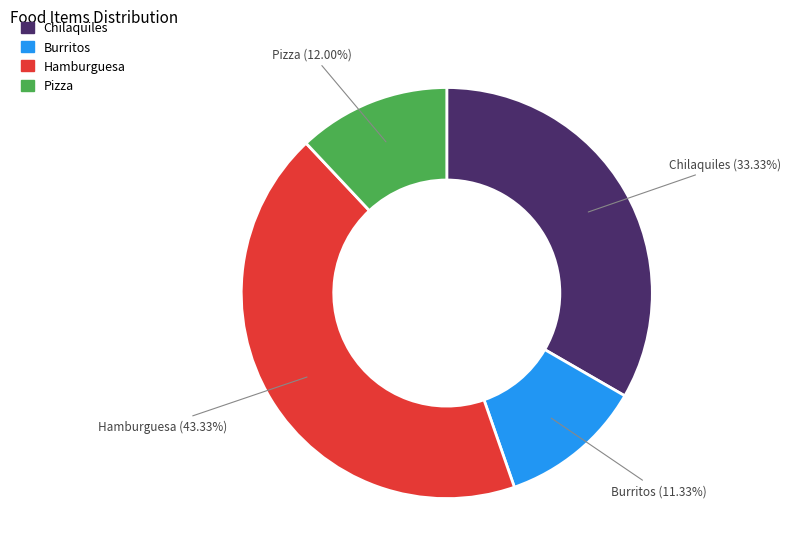

True or false: Pizza accounts for 12% of the total.

True